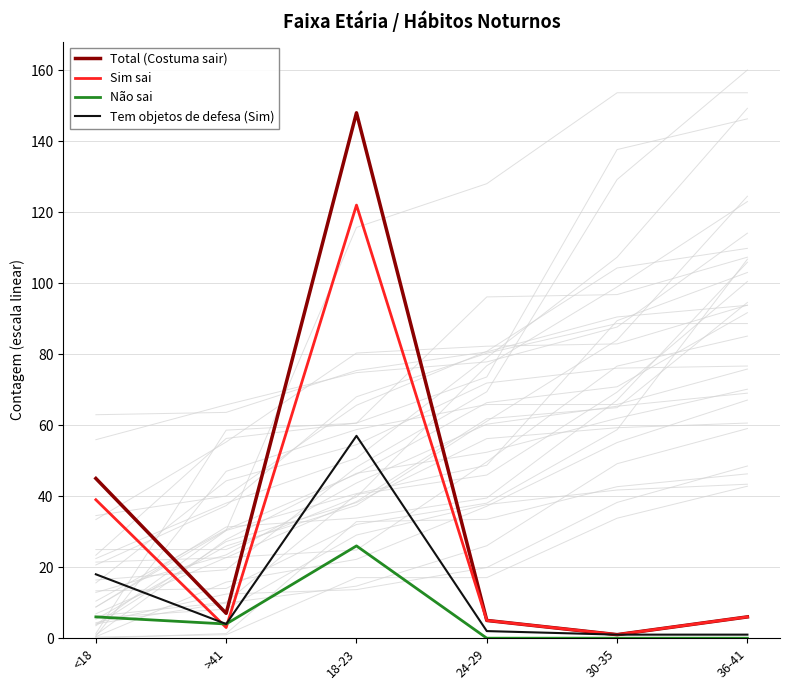

Where does the Sim sai series first go above 6?

<18